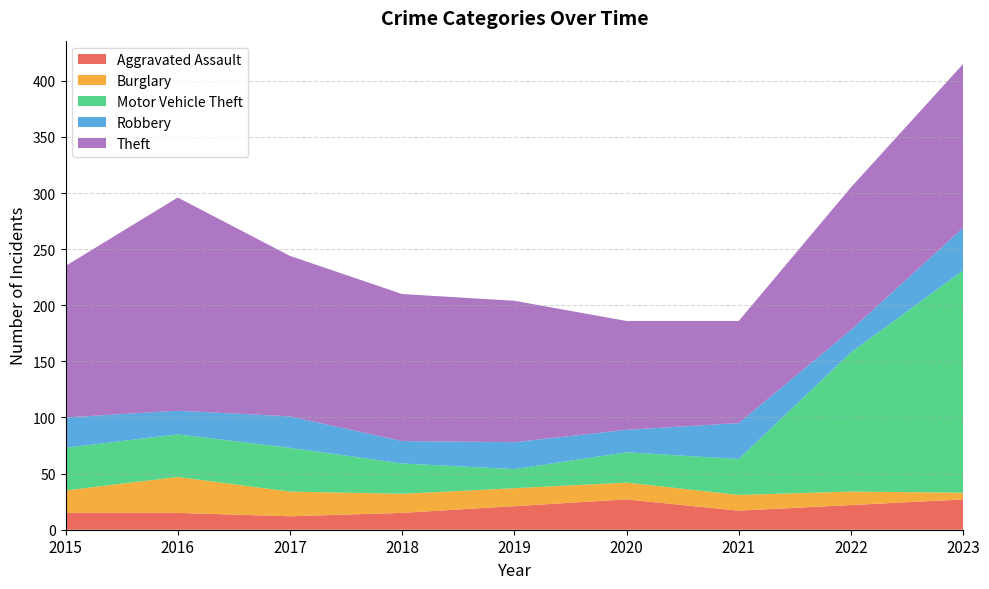

Reading right to left, extract all data points from this chart.

Aggravated Assault: 27	22	17	27	21	15	12	15	15
Burglary: 6	12	14	15	16	17	22	32	20
Motor Vehicle Theft: 198	124	32	27	17	27	39	38	38
Robbery: 38	20	32	20	24	20	28	21	27
Theft: 146	127	91	97	126	131	143	190	135